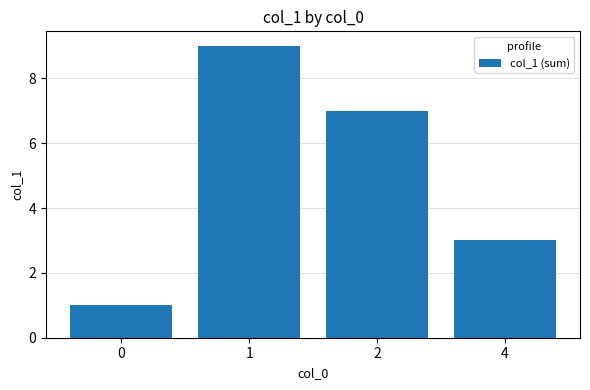

Reading left to right, transcribe all the data shown in this chart.

0=1	1=9	2=7	4=3